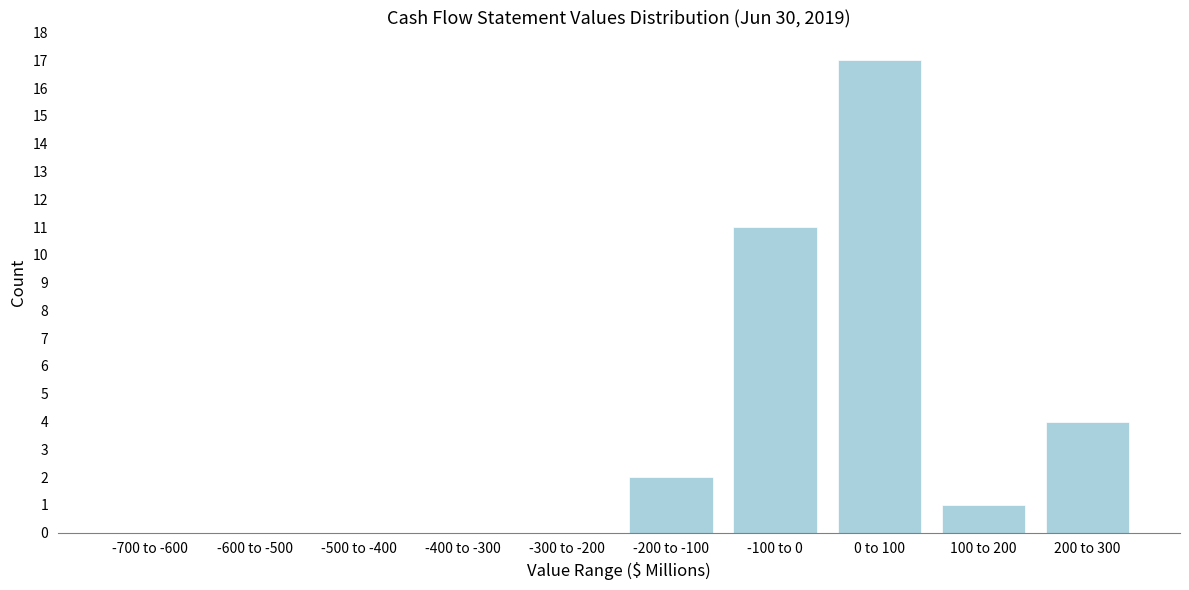

Reading left to right, transcribe all the data shown in this chart.

-700 to -600=0	-600 to -500=0	-500 to -400=0	-400 to -300=0	-300 to -200=0	-200 to -100=2	-100 to 0=11	0 to 100=17	100 to 200=1	200 to 300=4